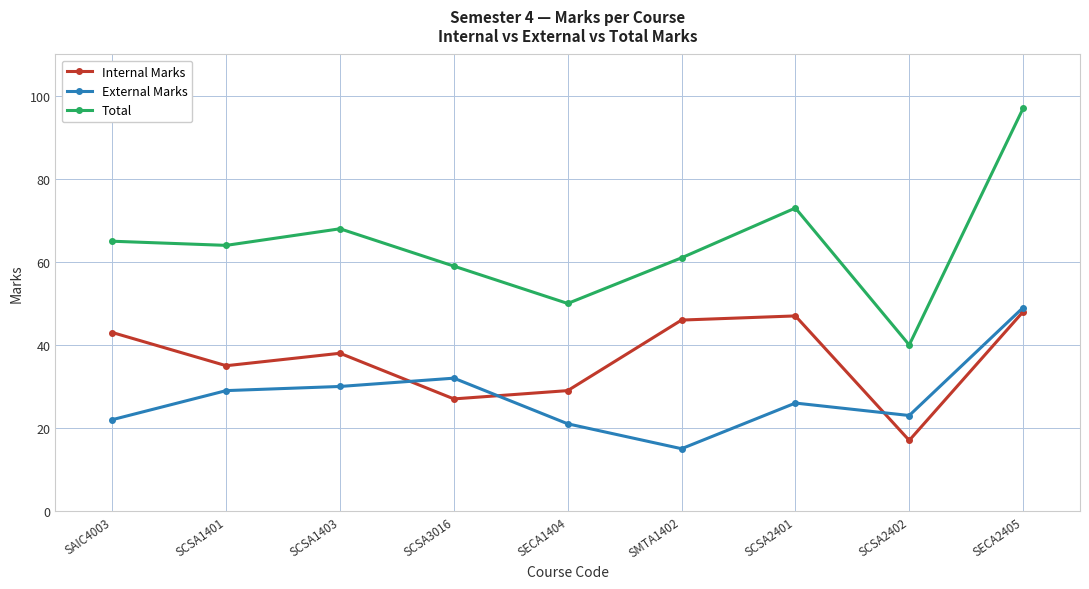

How many categories are shown in the chart?

9